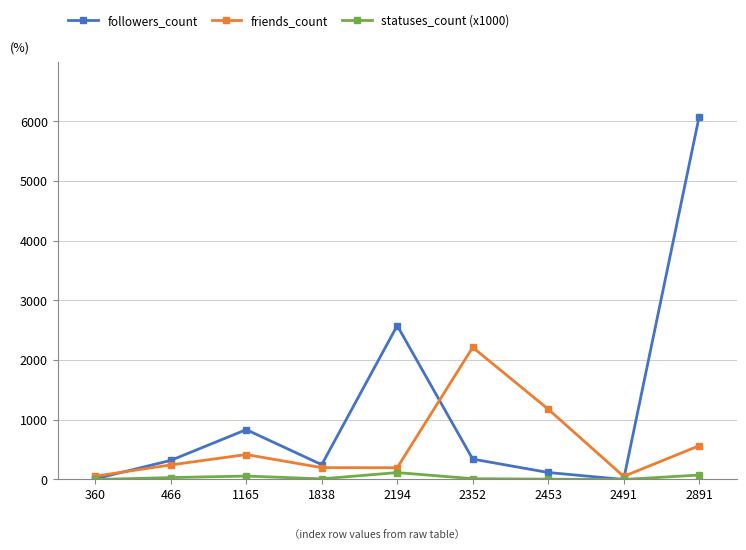

True or false: statuses_count (x1000) has more than 0 points higher than both neighbors.

True